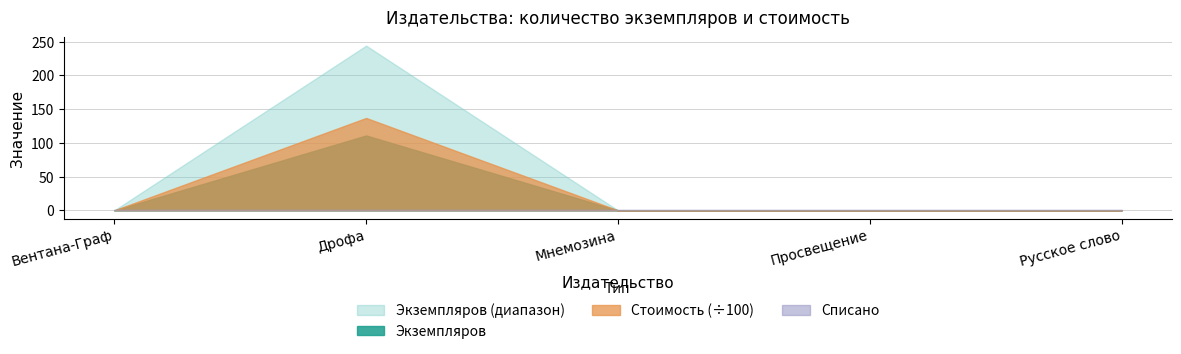

What is the difference between the maximum and second lowest values in the Стоимость series?

13697.4